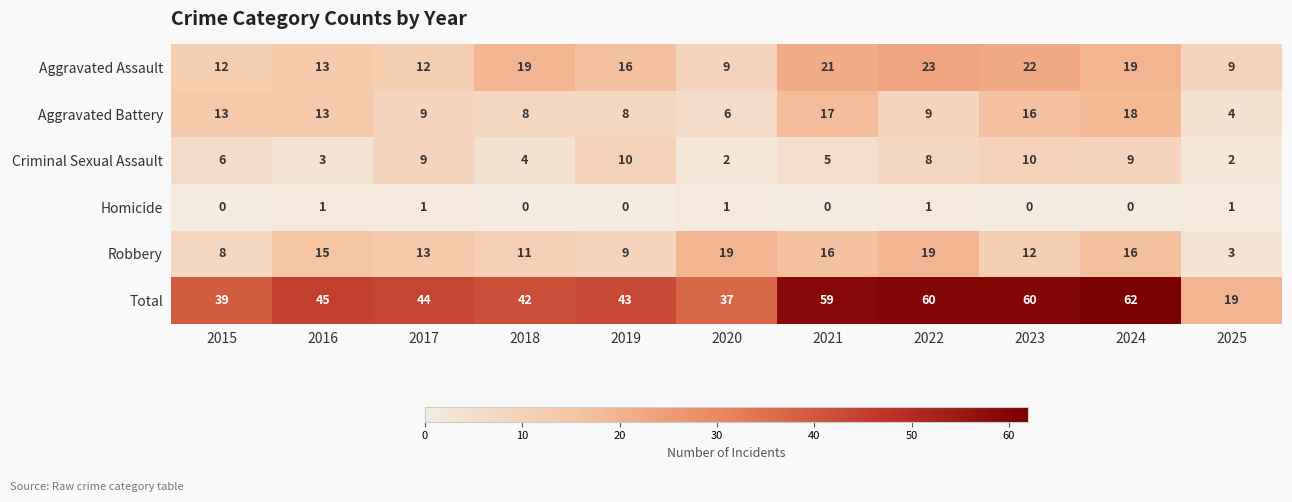

The Robbery series shows 7 at 2021. True or false?

False